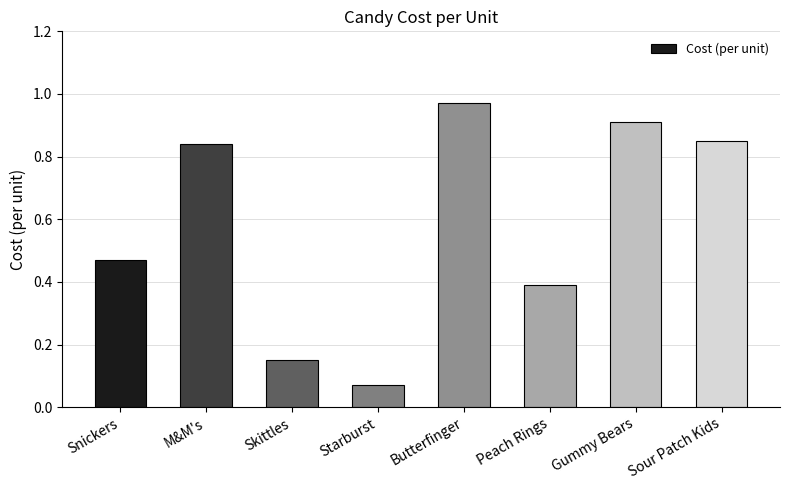

What is the difference between the maximum and minimum values?

0.9